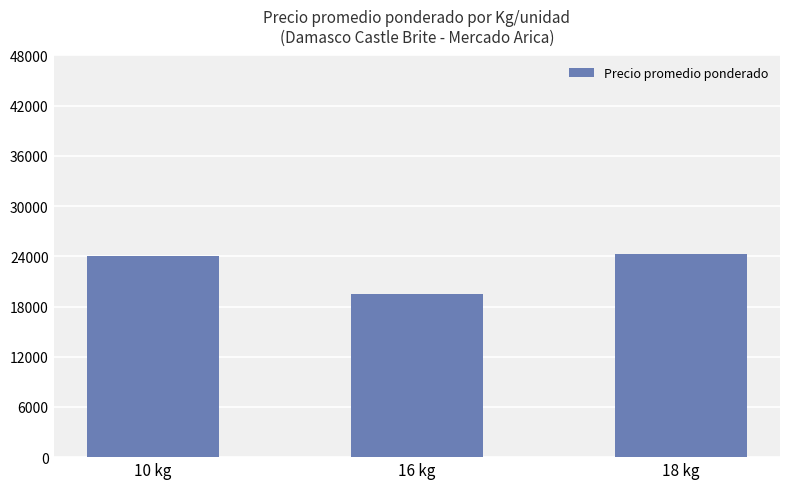

What position from the right is 16 kg?

2